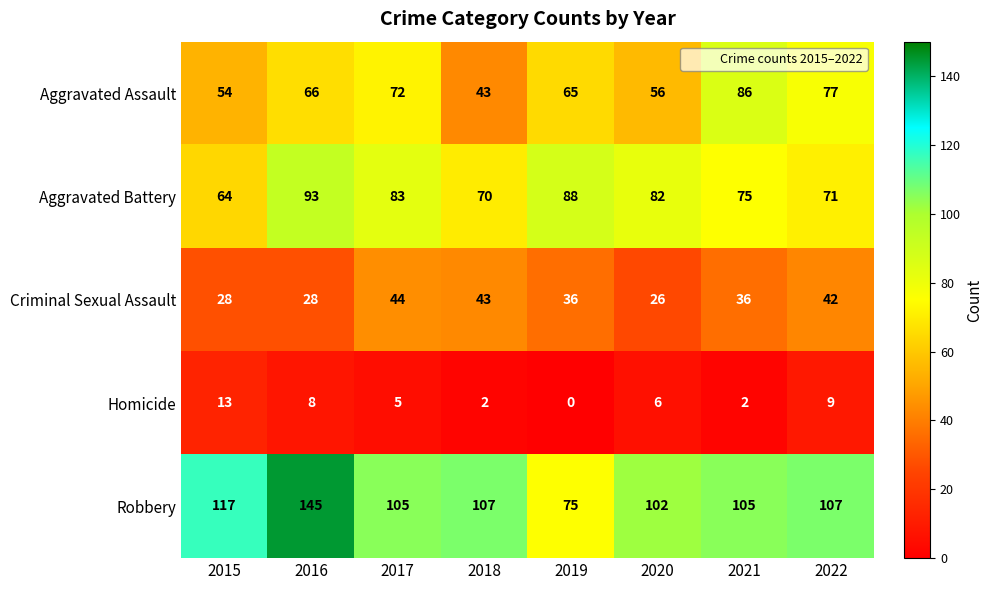

The value of Aggravated Battery at 2022 is 24. True or false?

False